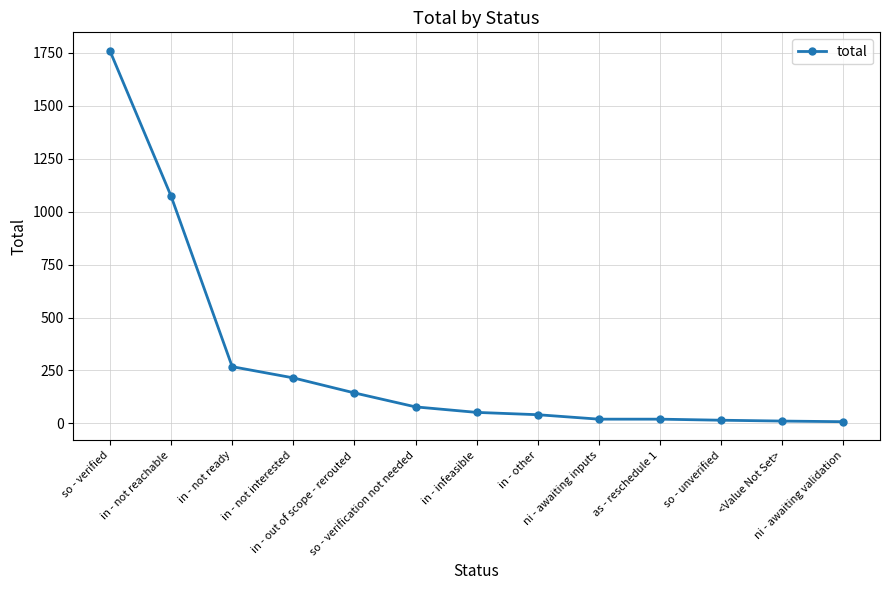

What is the sum of all values?

3706